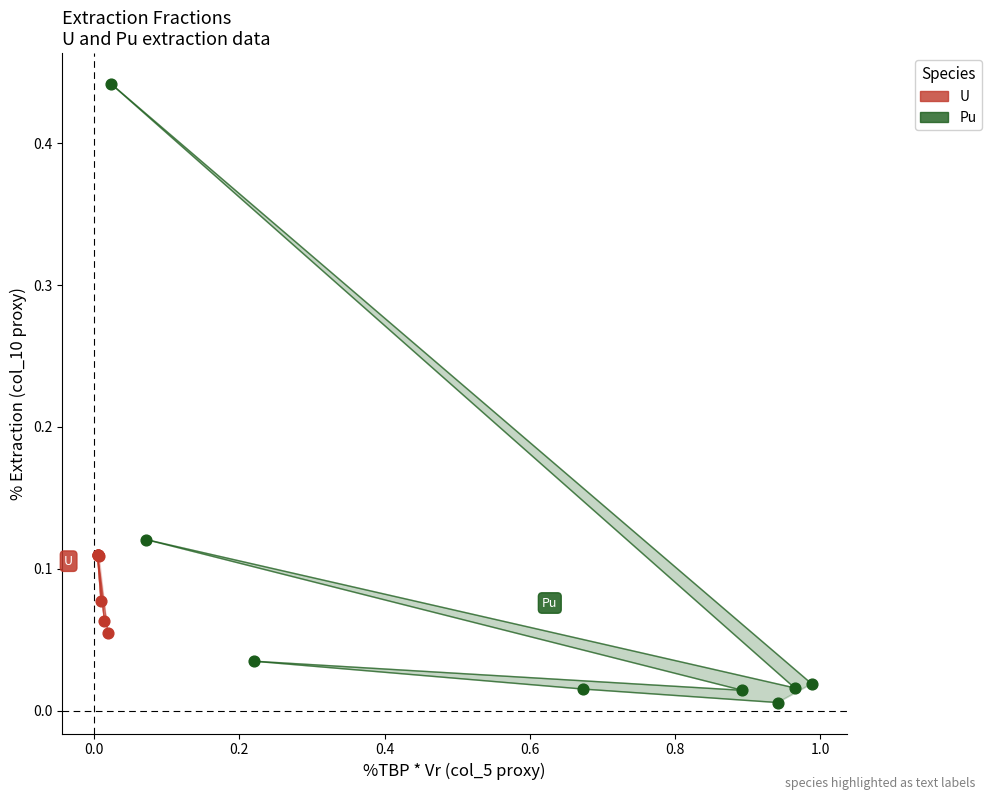

Which series contains the highest Y value?

Pu